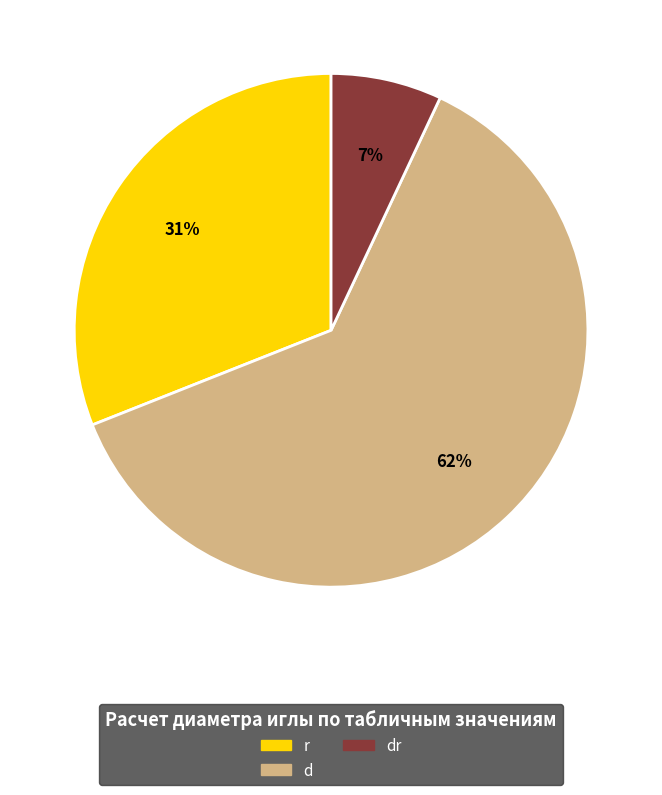

To the nearest percent, what percentage of the pie is d?

62%